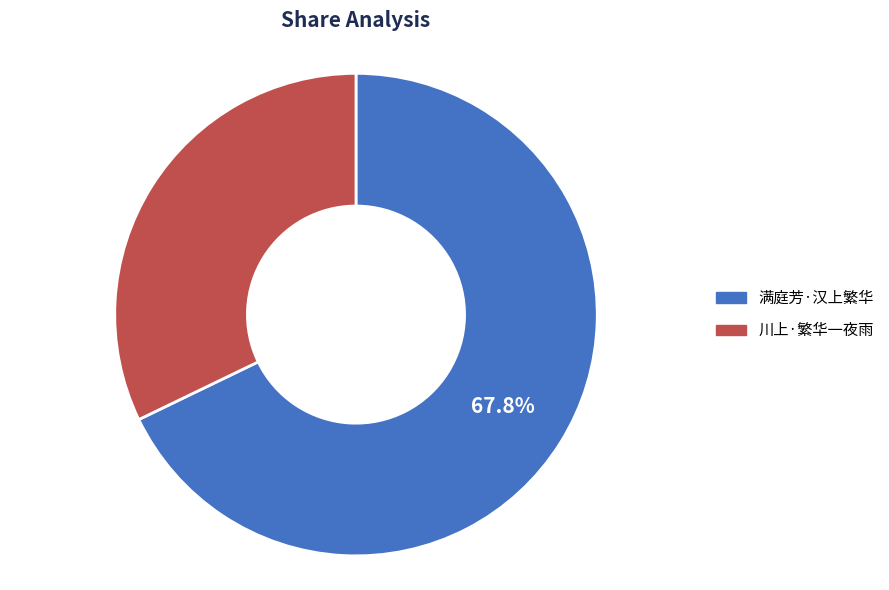

Which category has the smallest portion of the pie?

川上·繁华一夜雨